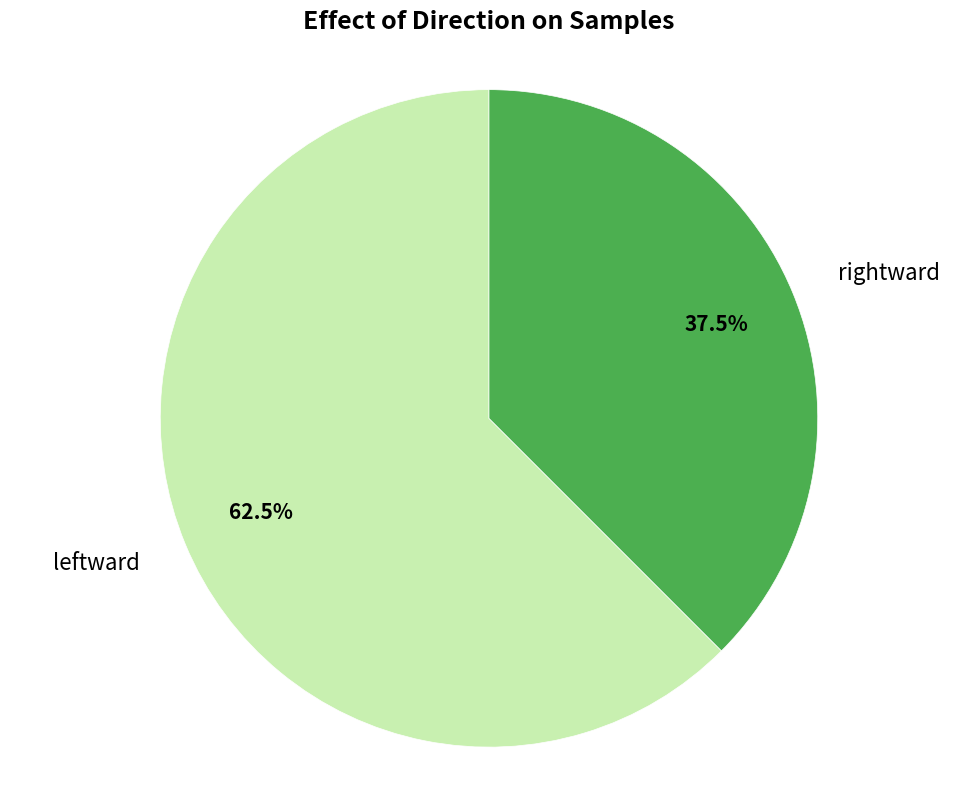

Rank the categories by value from highest to lowest.

leftward, rightward